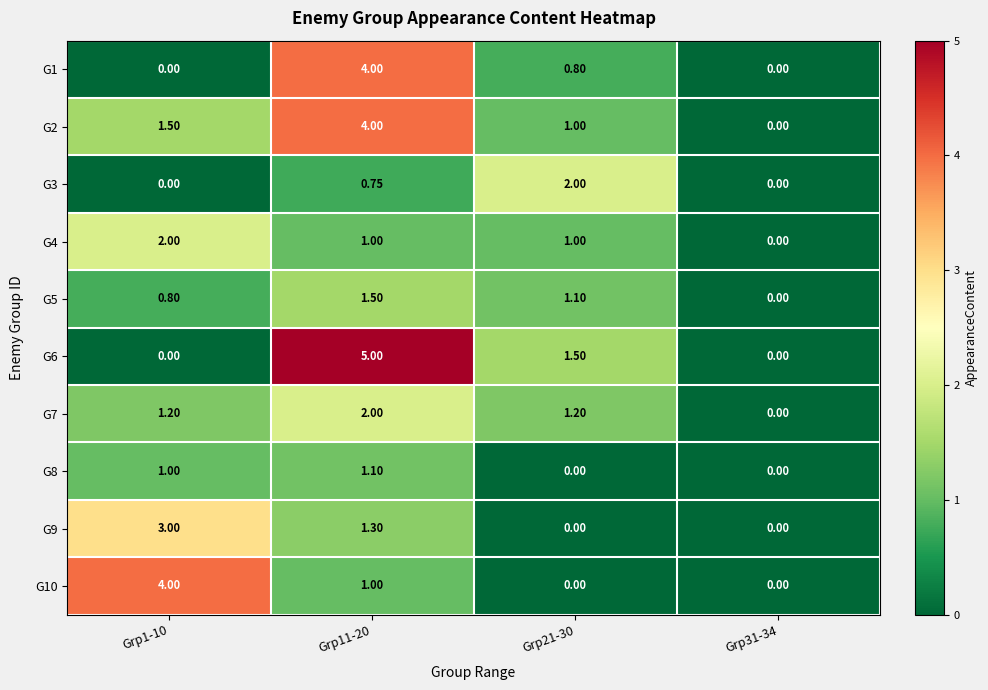

How many categories are shown in the chart?

4